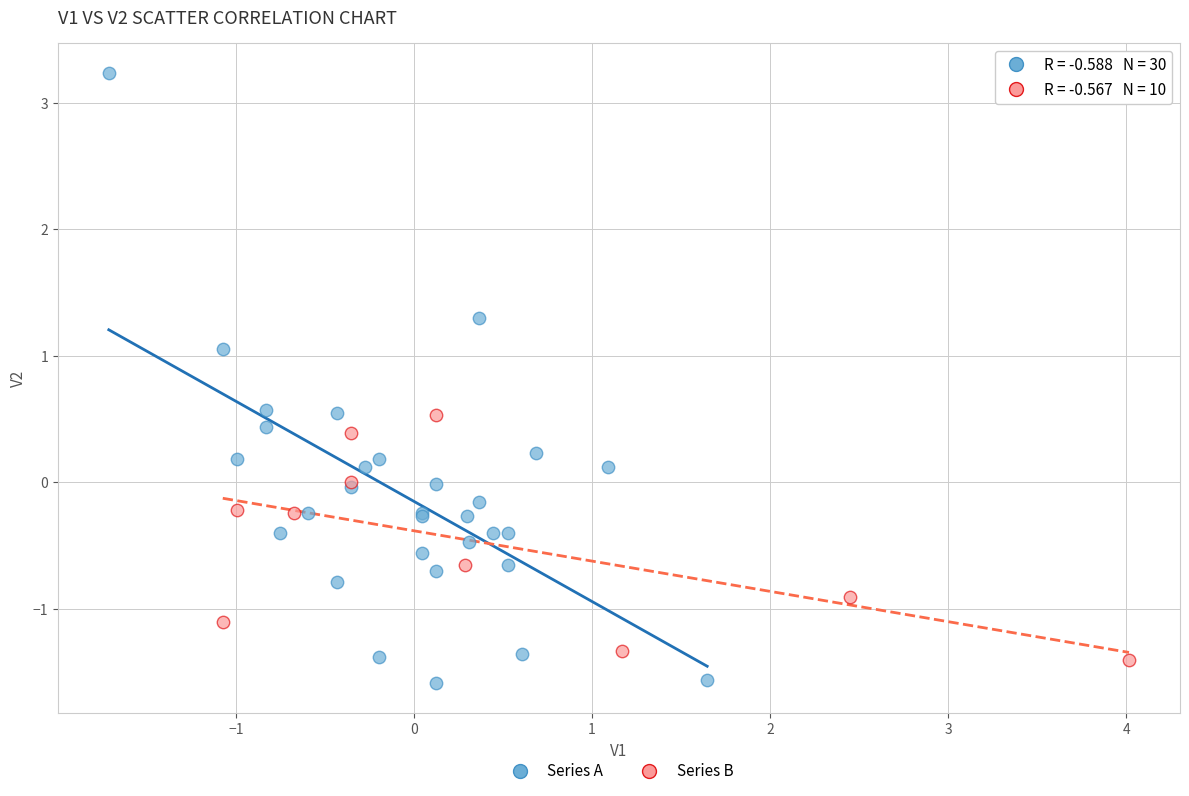

Which series has the widest spread of Y values?

Series A